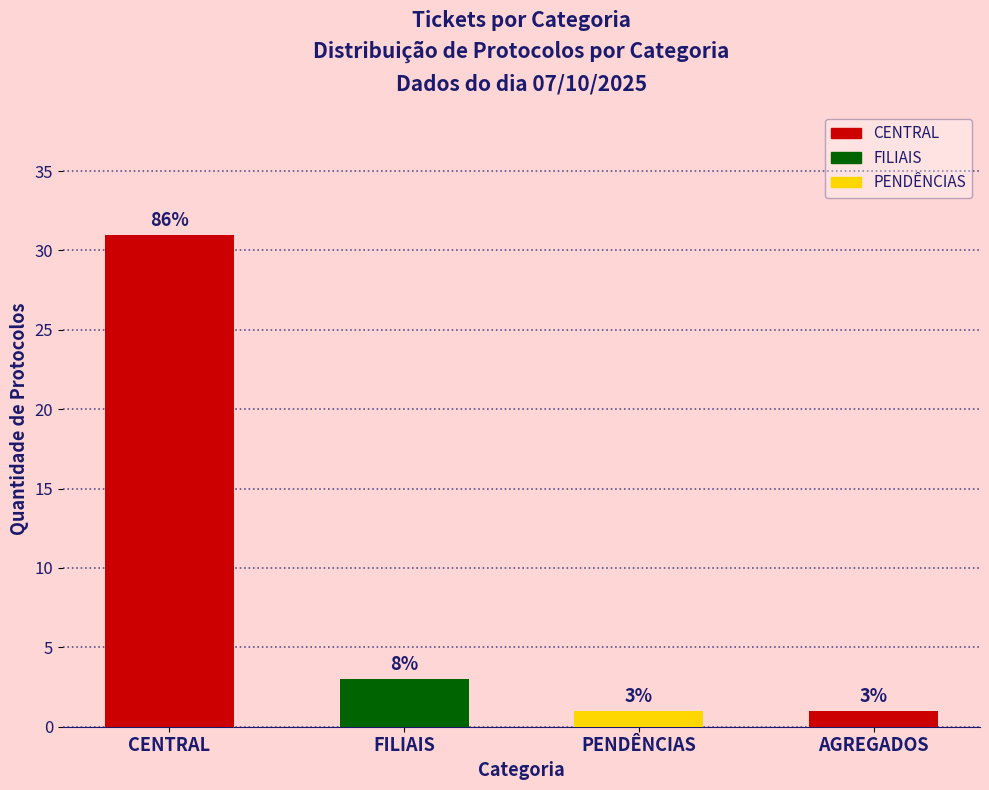

Where does the data first go above 3?

CENTRAL